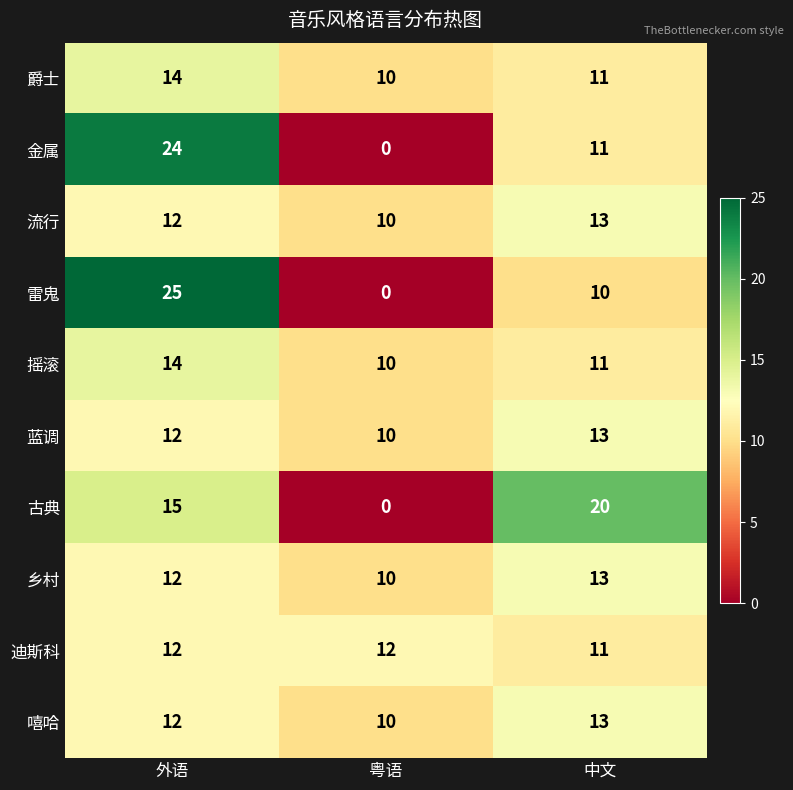

What is the spread (max minus min) of values at 中文?

10